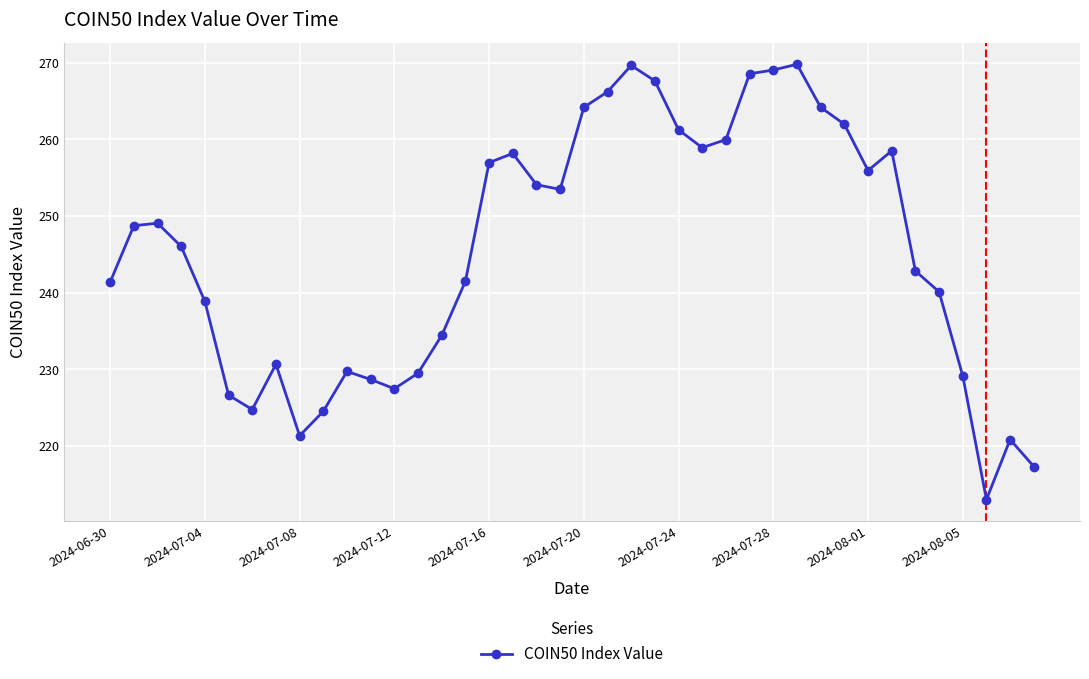

True or false: there are more than 0 points higher than both neighbors.

True